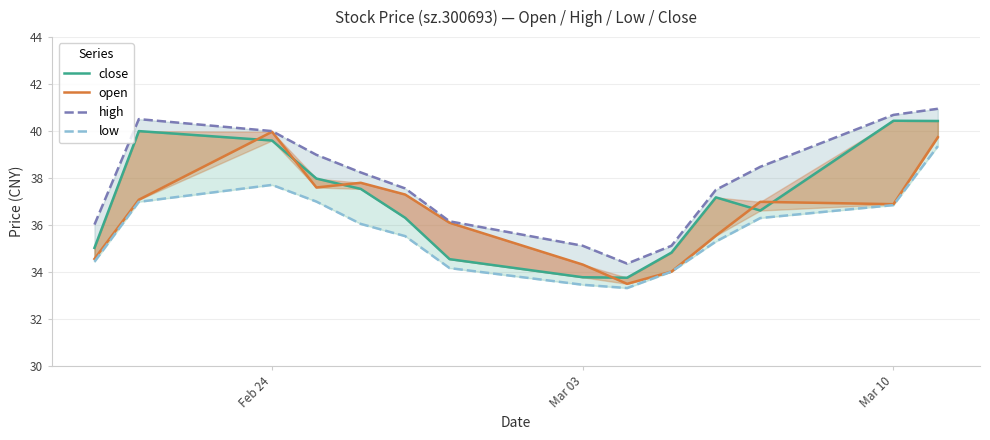

What is the sum of all close values?

518.0